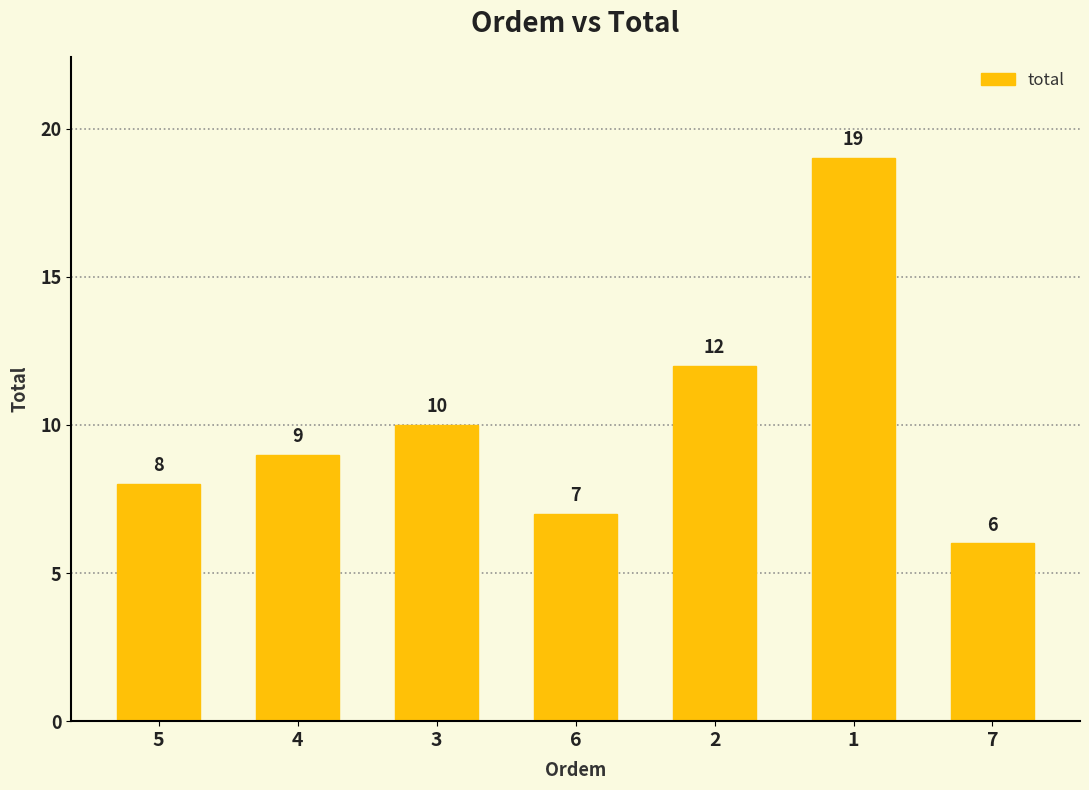

What is the average value?

10